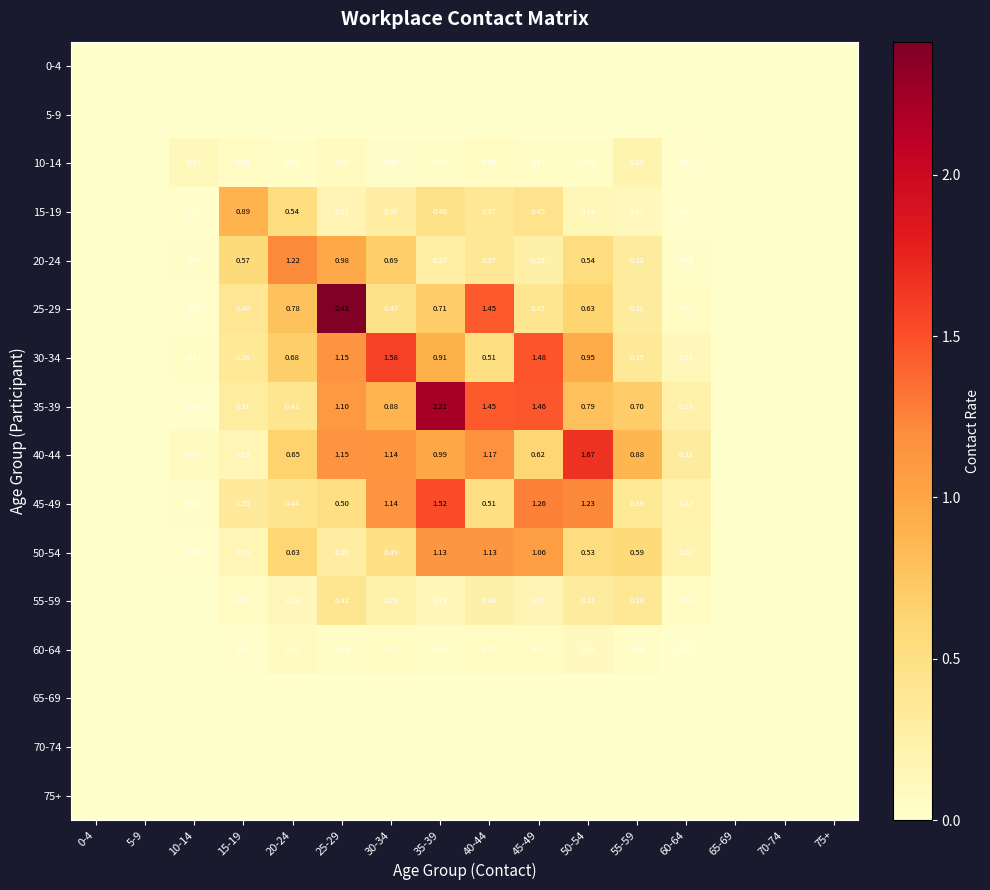

Is the value of 70-74 at 70-74 greater than the value of 75+ at 30-34?

No